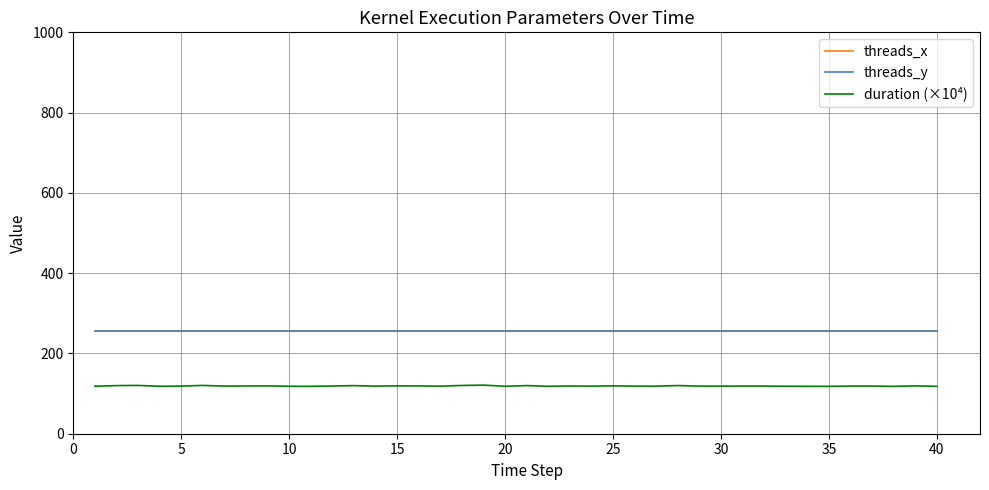

Does the chart display data point markers on the line(s)?

No